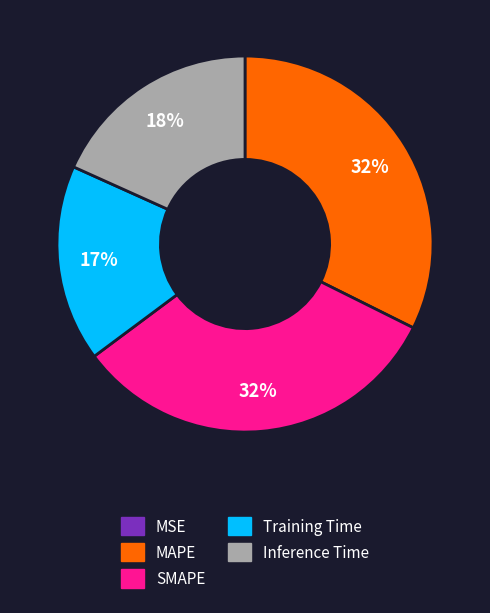

To the nearest percent, what is the difference between the Inference Time and MAPE slice percentages?

14%